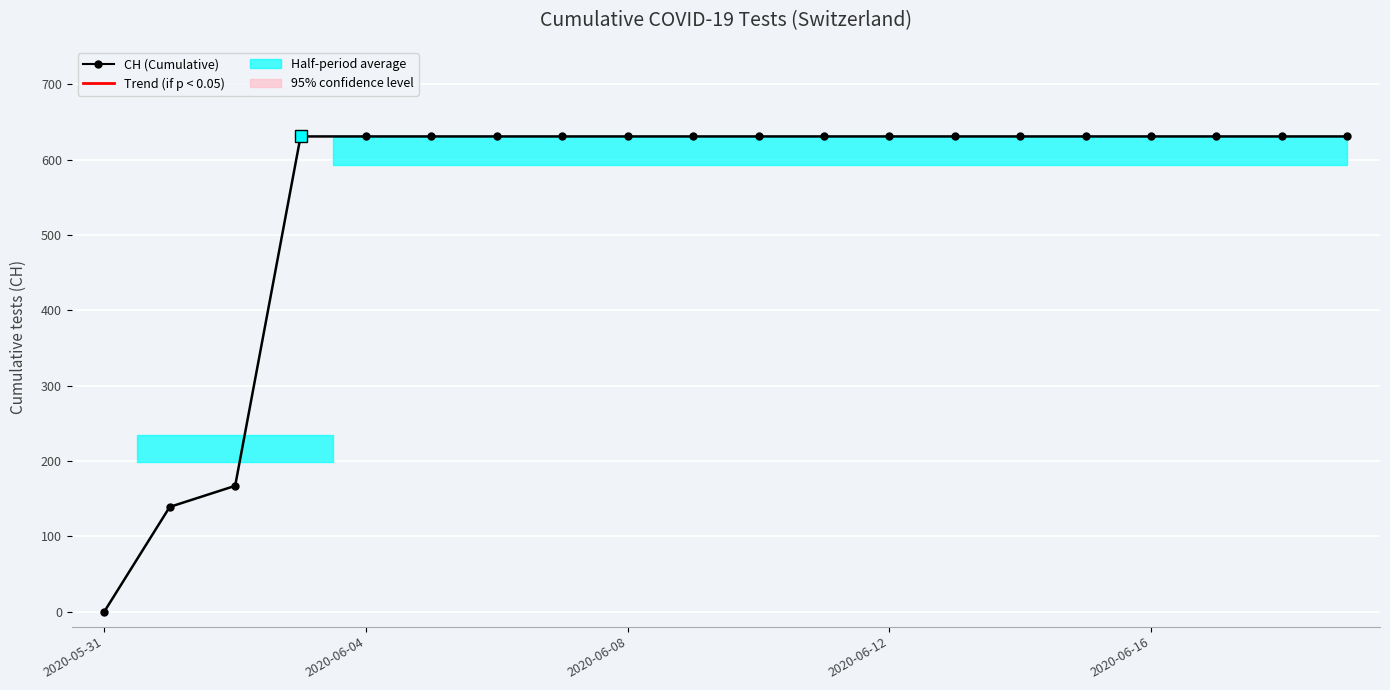

What is the sum of all values?

11033